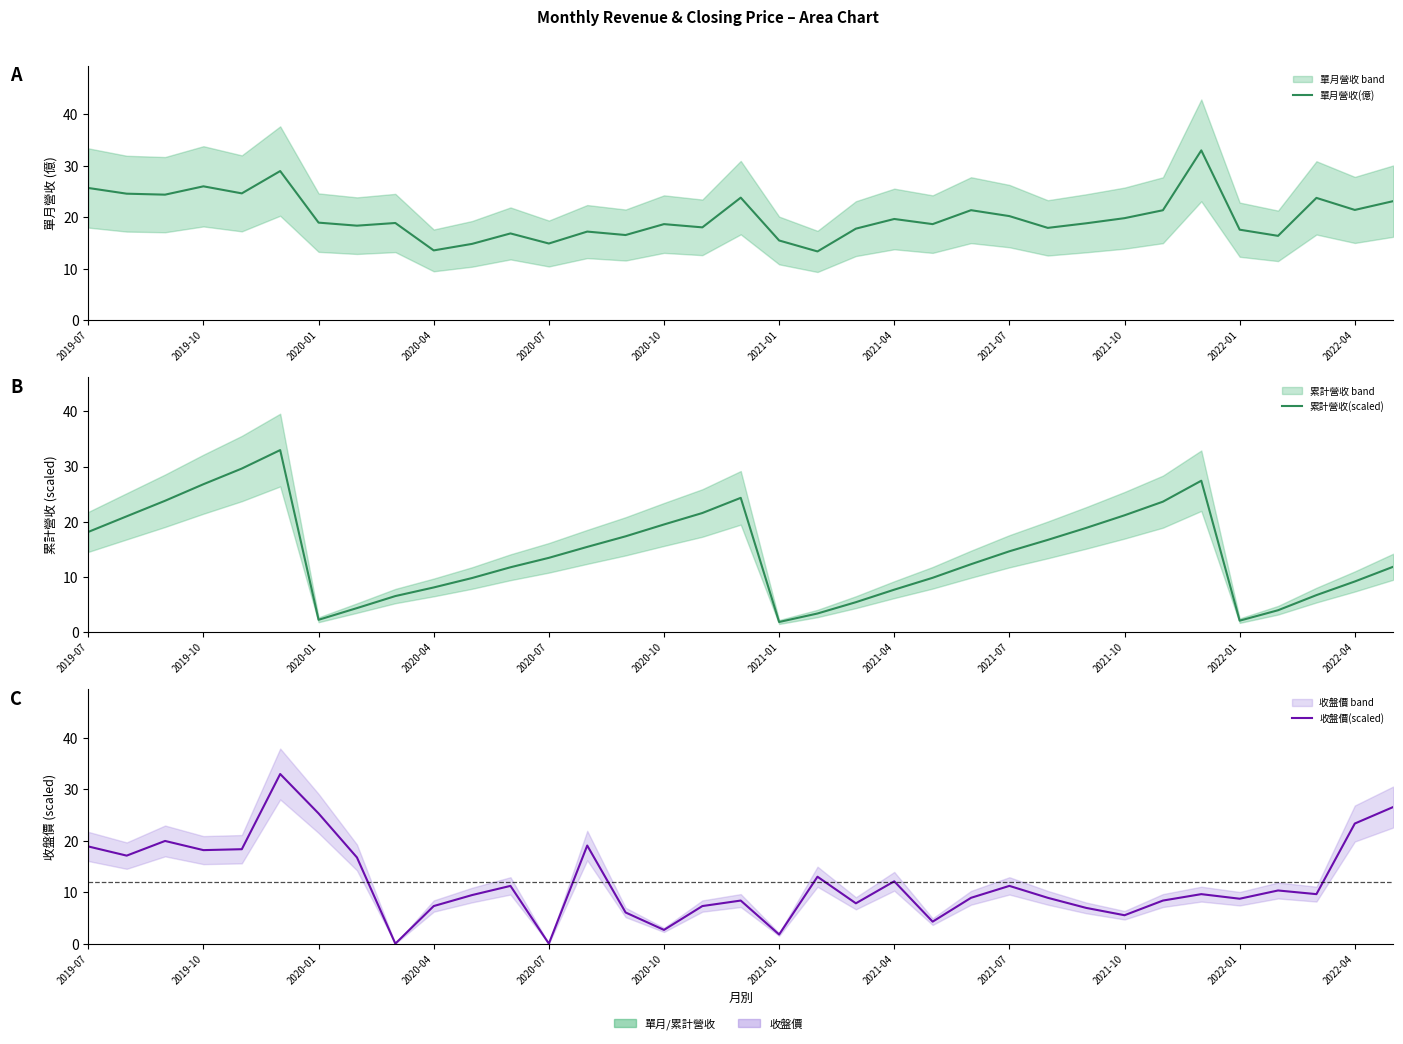

What is the sum of all 收盤價(scaled) values?

416.4